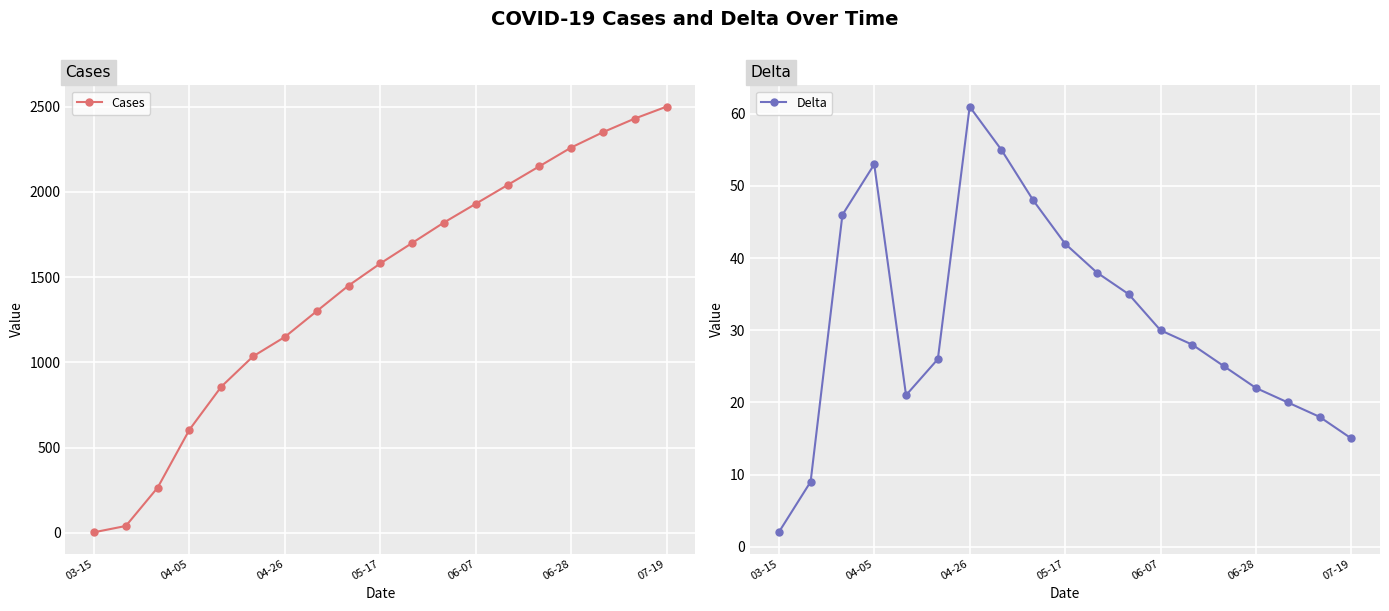

At which label does Cases reach its peak?

07-19